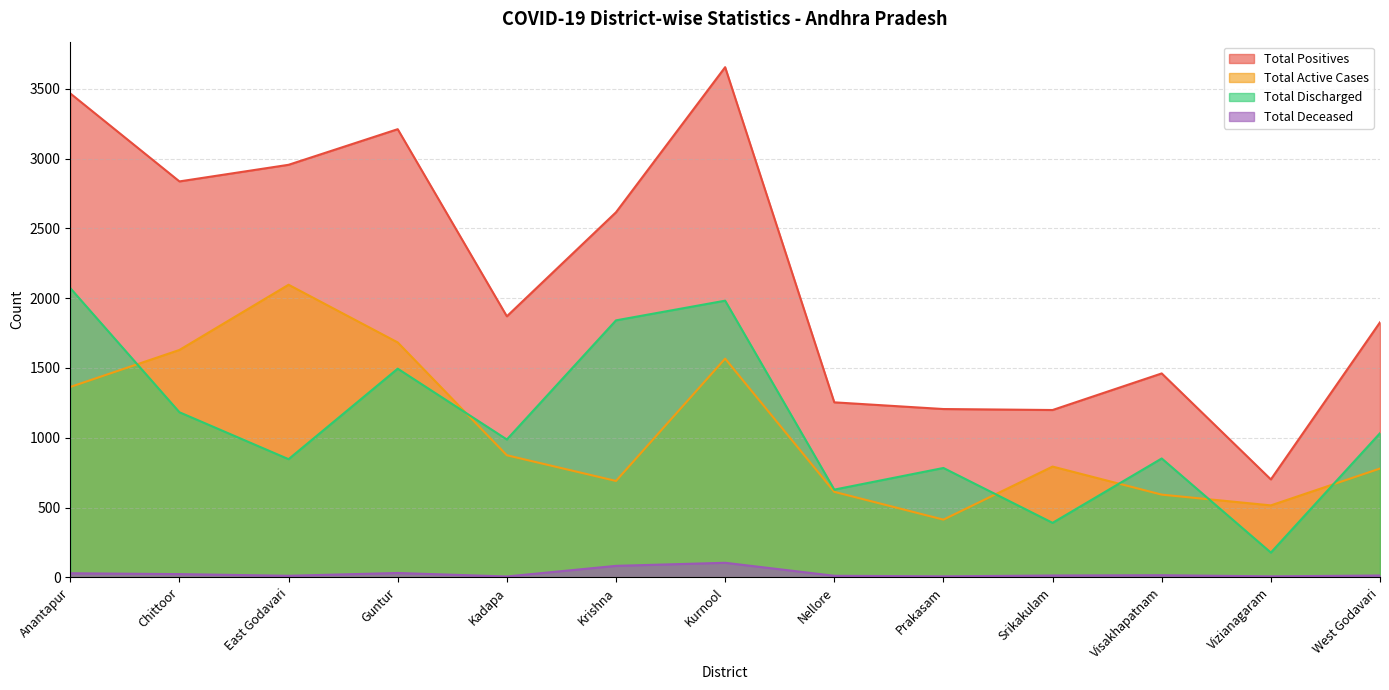

At Guntur, list the series in order from smallest to largest.

Total Deceased, Total Discharged, Total Active Cases, Total Positives